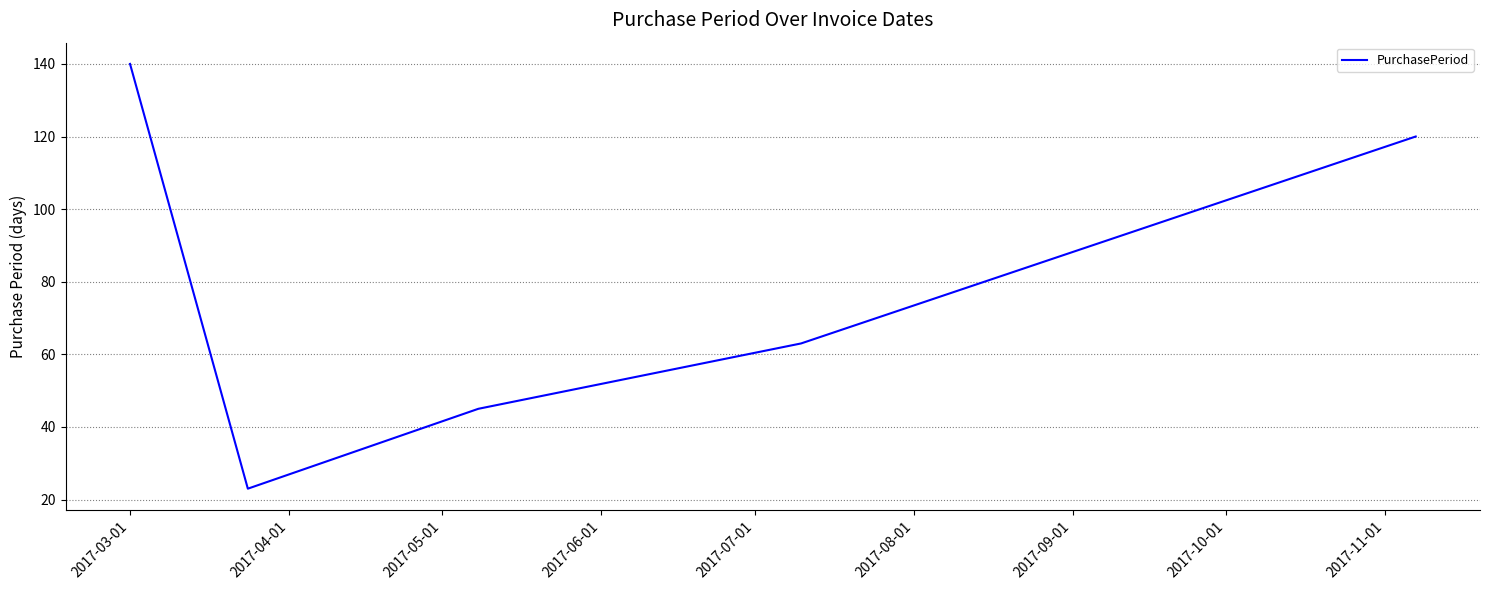

Count the values in the range 45 to 120.

3